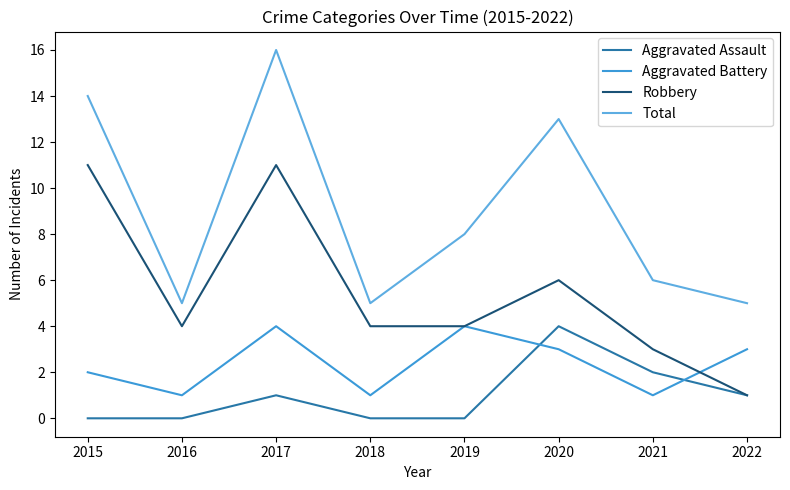

The Total series shows 5 at 2018. True or false?

True